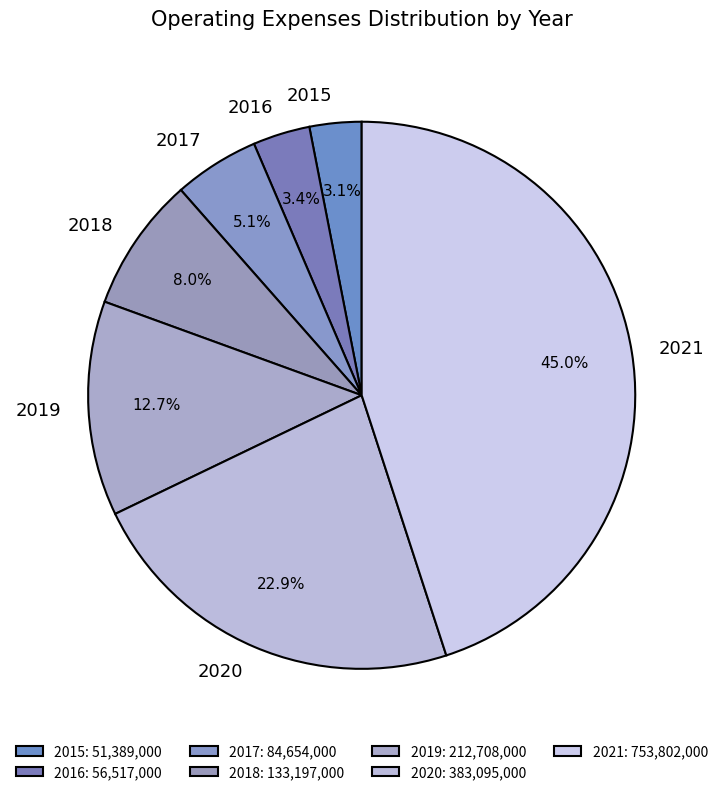

Between 2020 and 2021, which is larger?

2021